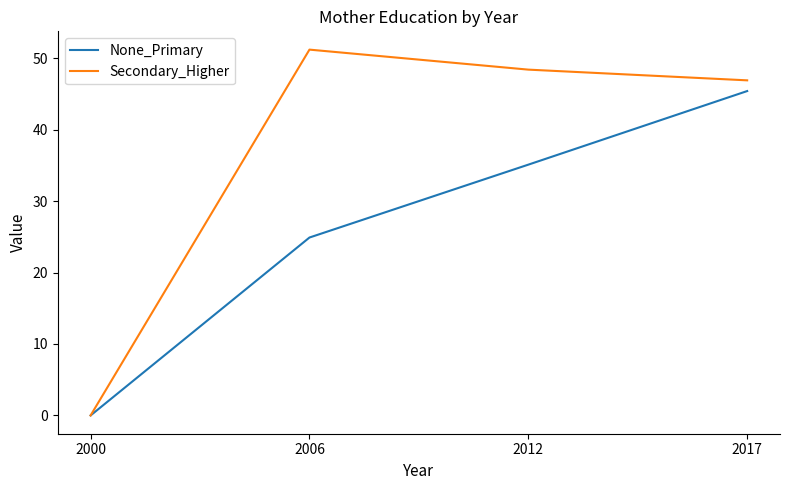

True or false: Secondary_Higher has more than 2 interior local peaks.

False